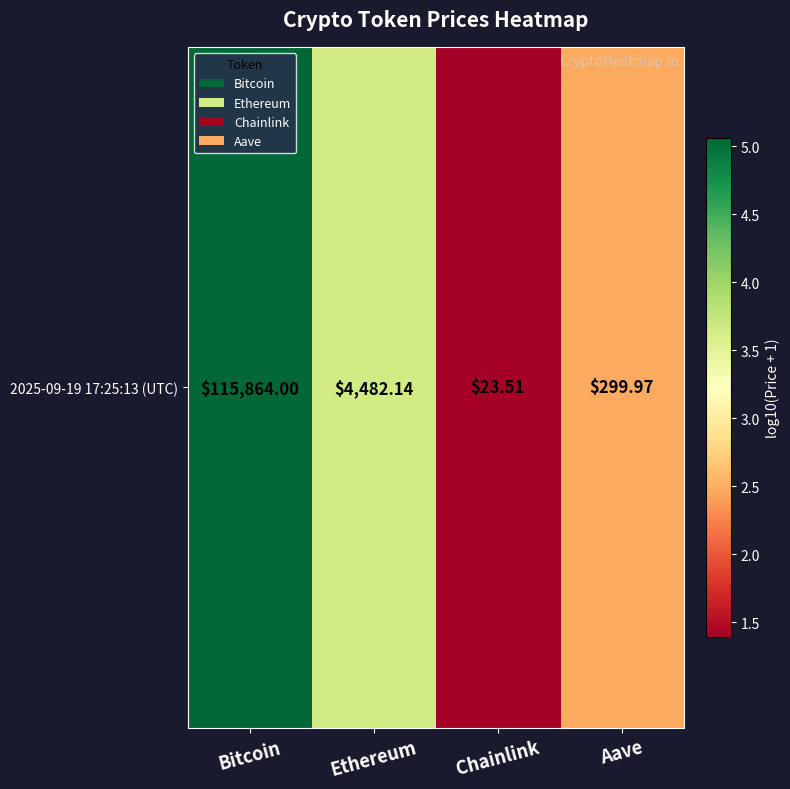

List the labels in order of value, smallest first.

Chainlink, Aave, Ethereum, Bitcoin